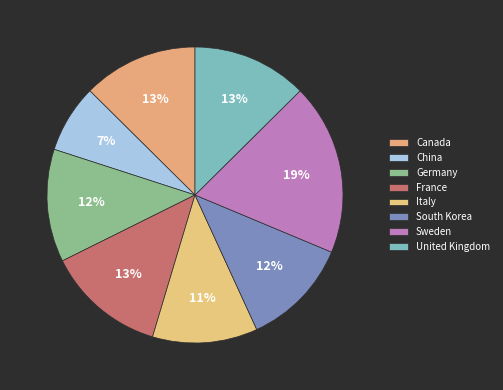

How many segments does this pie chart have?

8